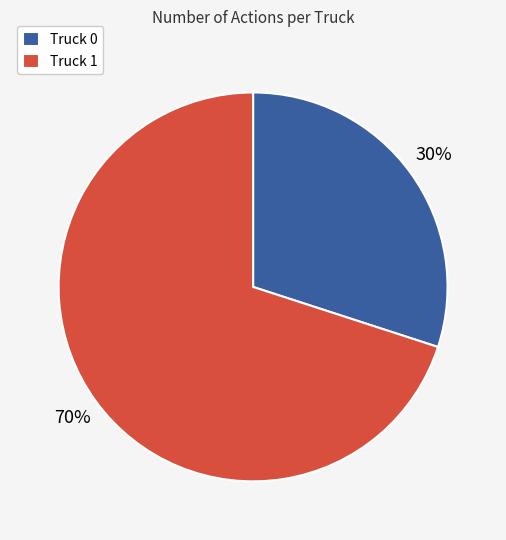

How many slices are in this pie chart?

2